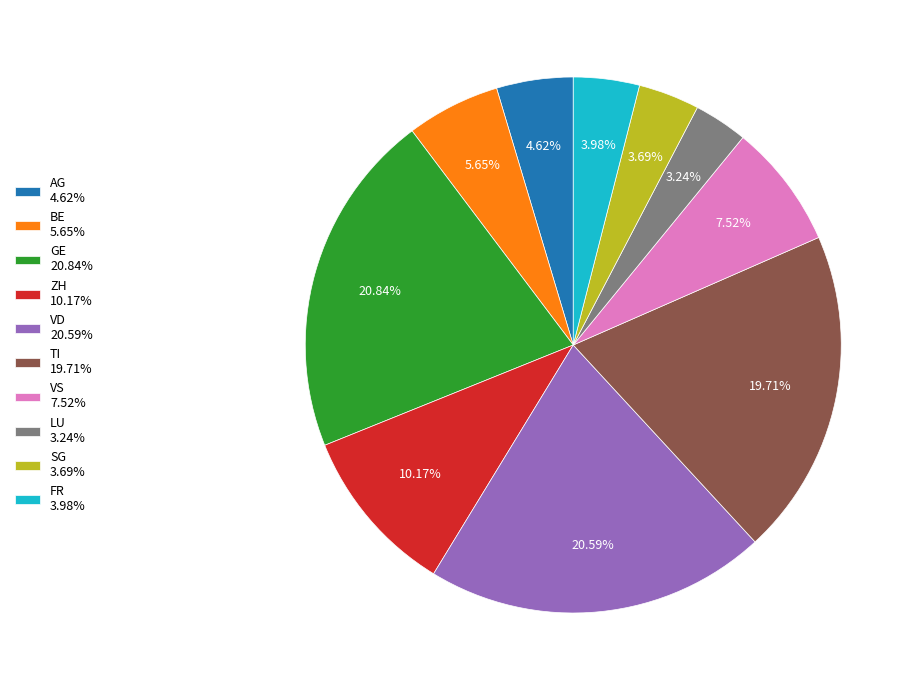

To the nearest percent, what is the difference between the largest and smallest slice percentages?

18%